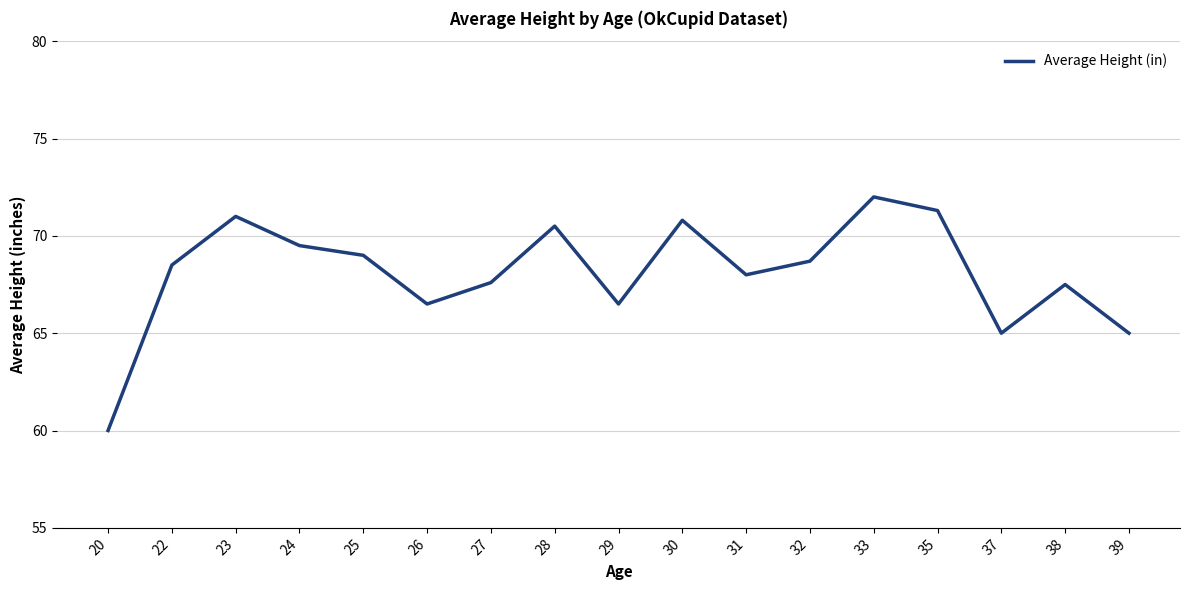

The chart shows a value of 39.0 at 20. True or false?

False